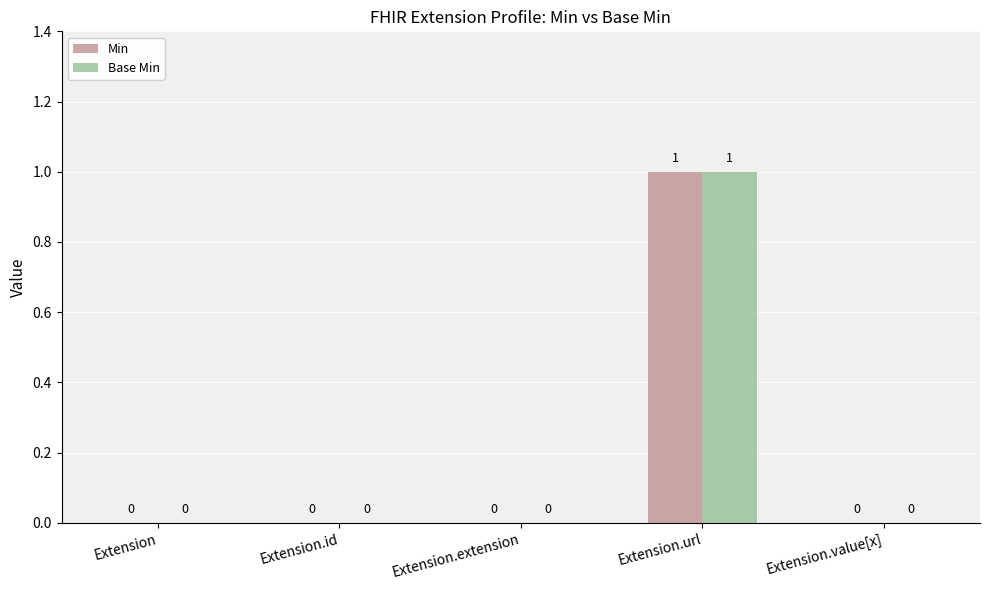

What is the maximum value for Min?

1